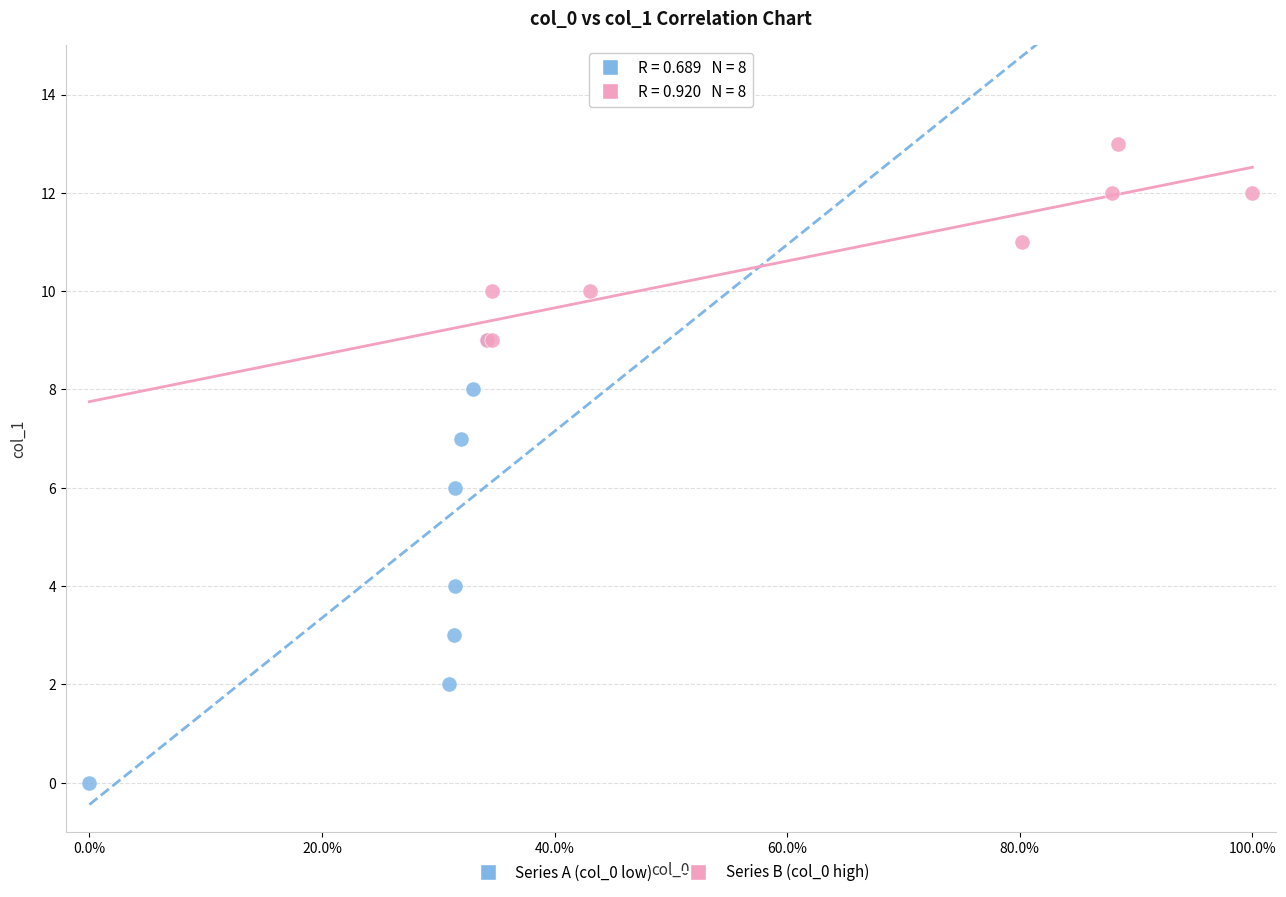

Which series has the largest Y range (max minus min)?

Series A (col_0 low)